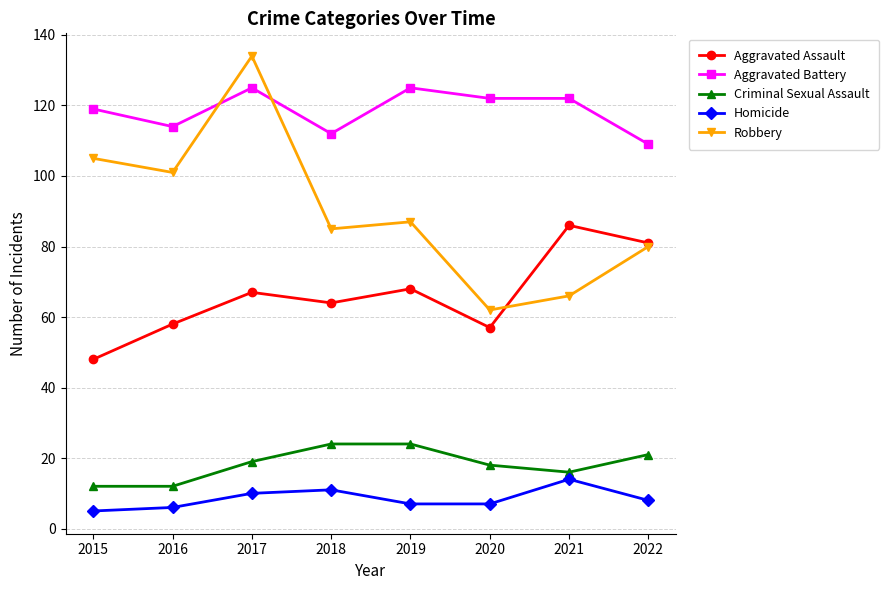

Count the number of categories in the chart.

8